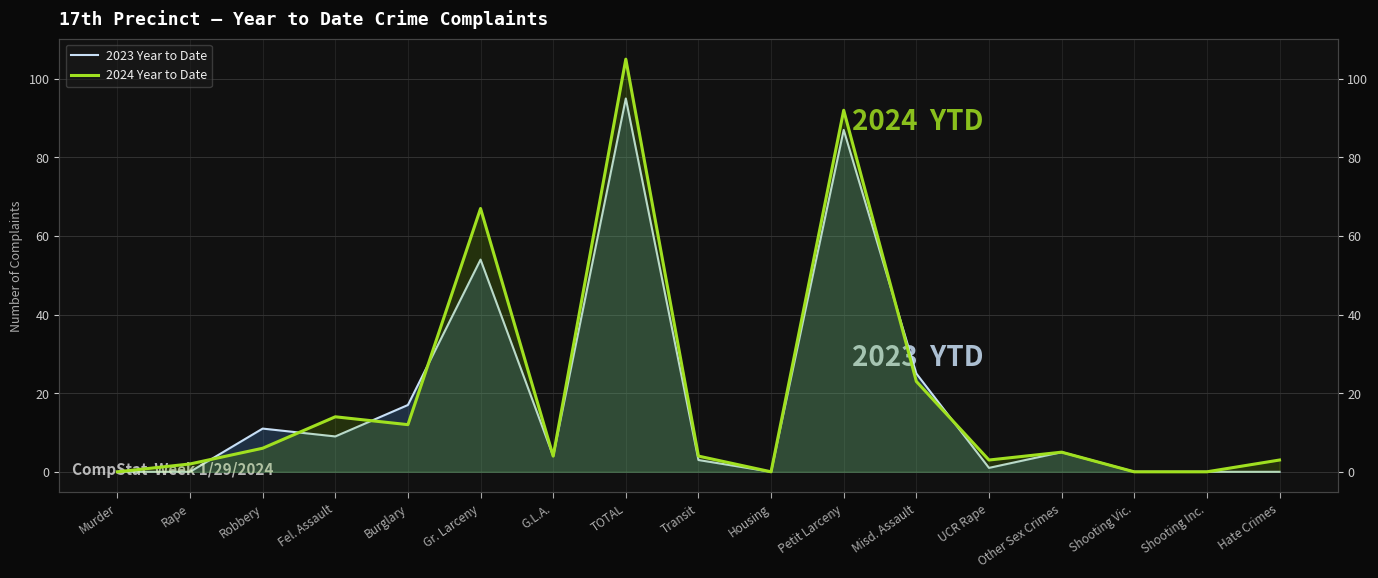

What is the label of the 7th point from the left?

G.L.A.